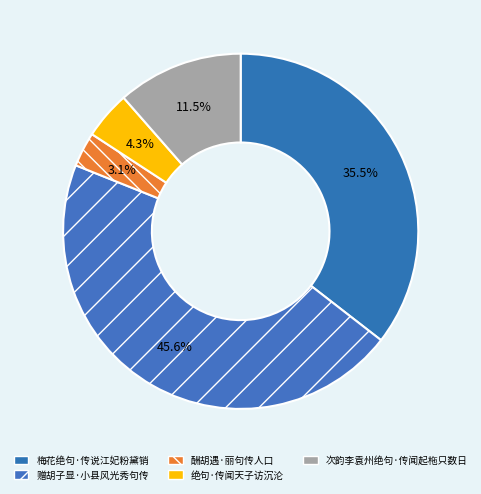

What is the total percentage of 梅花绝句·传说江妃粉黛销 and 绝句·传闻天子访沉沦?

39.8%